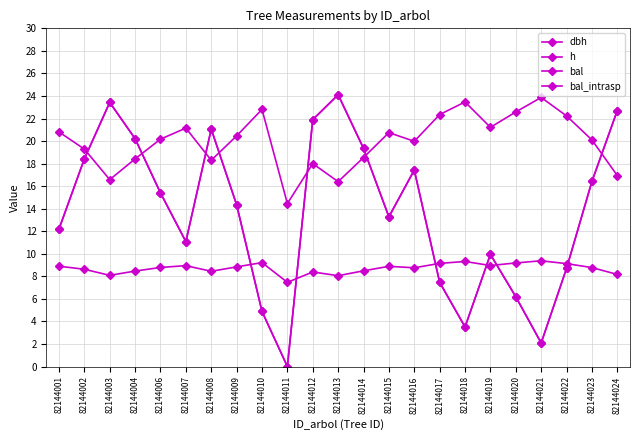

Is this an area chart (filled region under the line)?

No